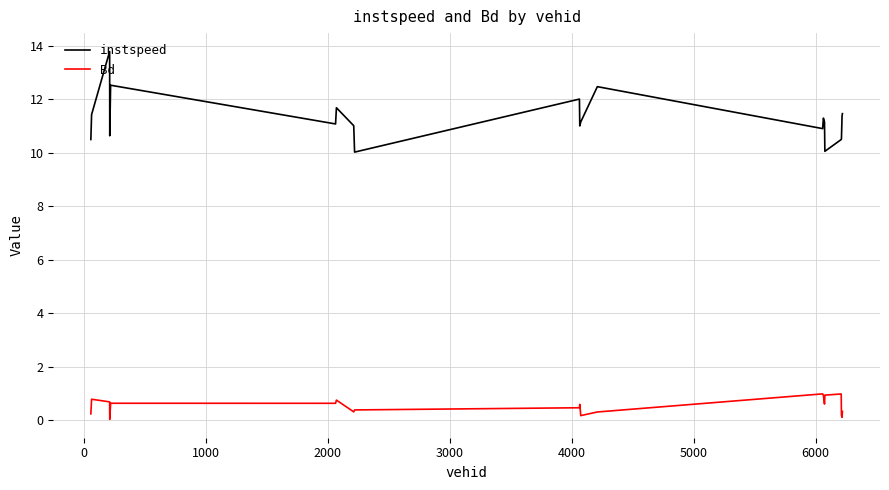

Does the chart have visible grid lines?

Yes